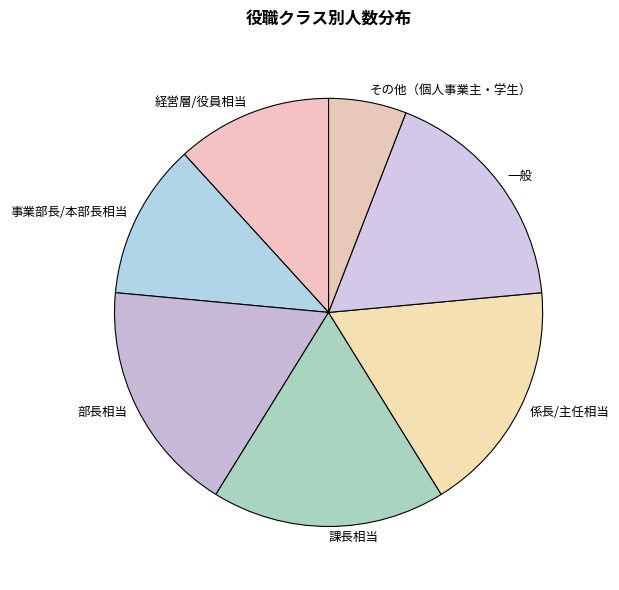

Do 課長相当 and 部長相当 together represent more than half of the pie?

No